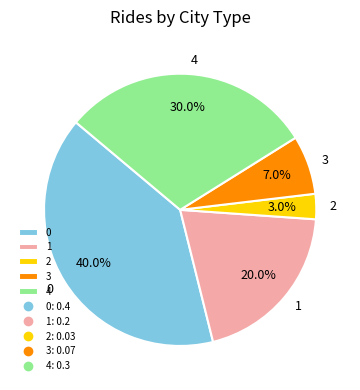

Does any single category account for the majority?

No